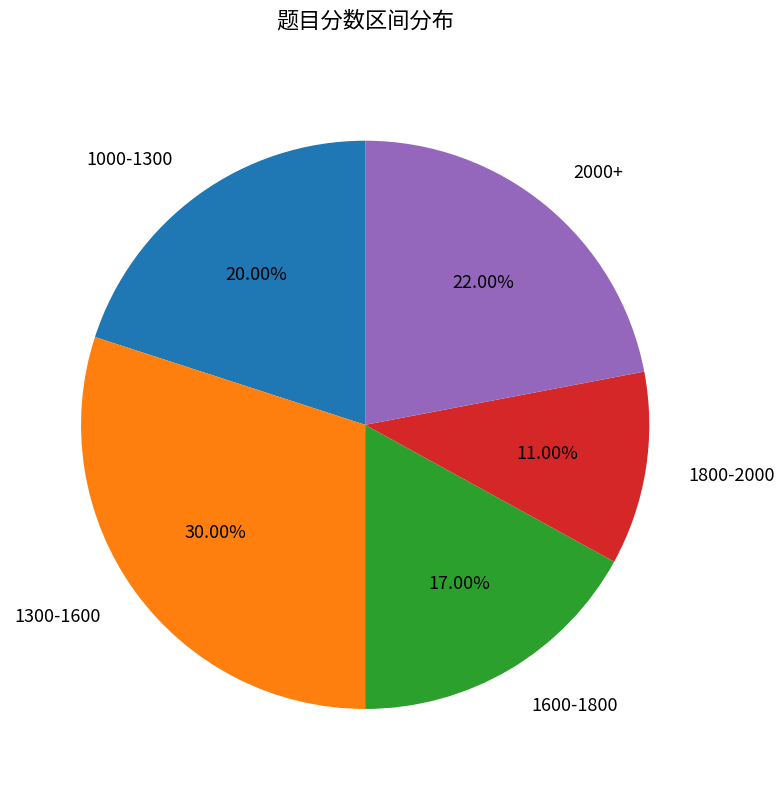

To the nearest percent, what is the average slice percentage?

20%